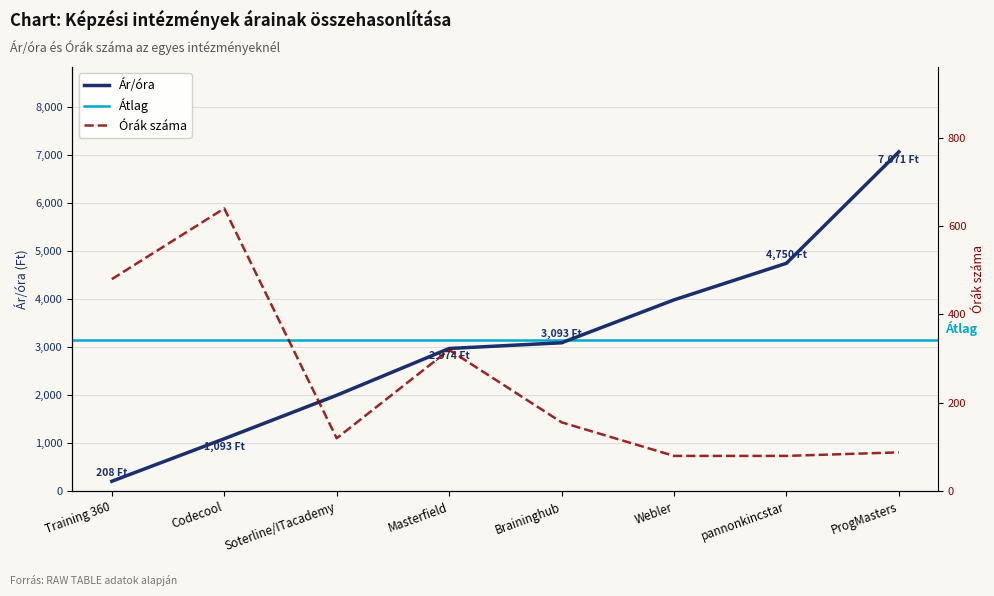

What is the difference between the Orak szama values at Training 360 and Masterfield?

160.0